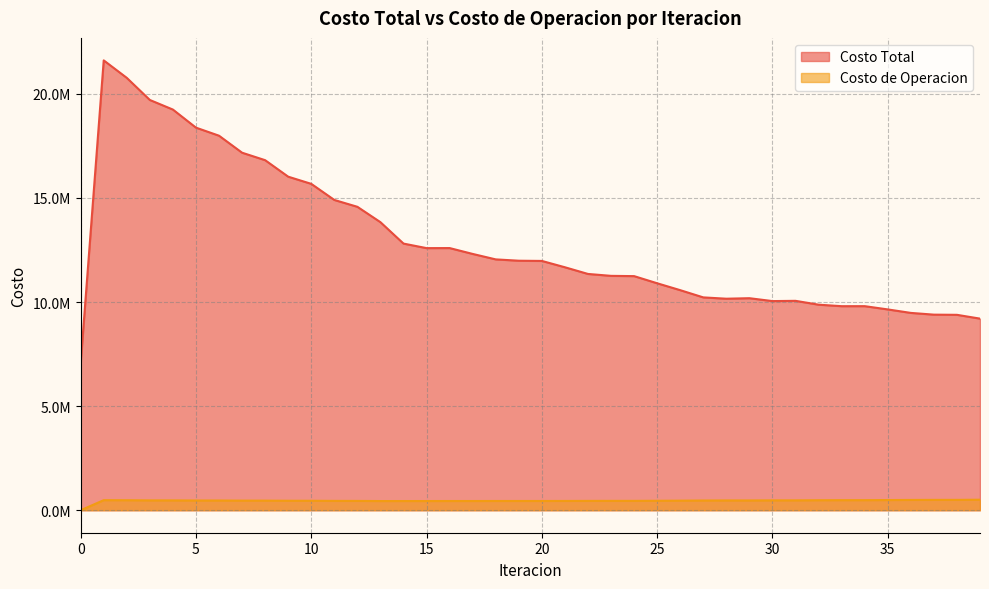

How many data points in Costo Total are above 11975083?

20